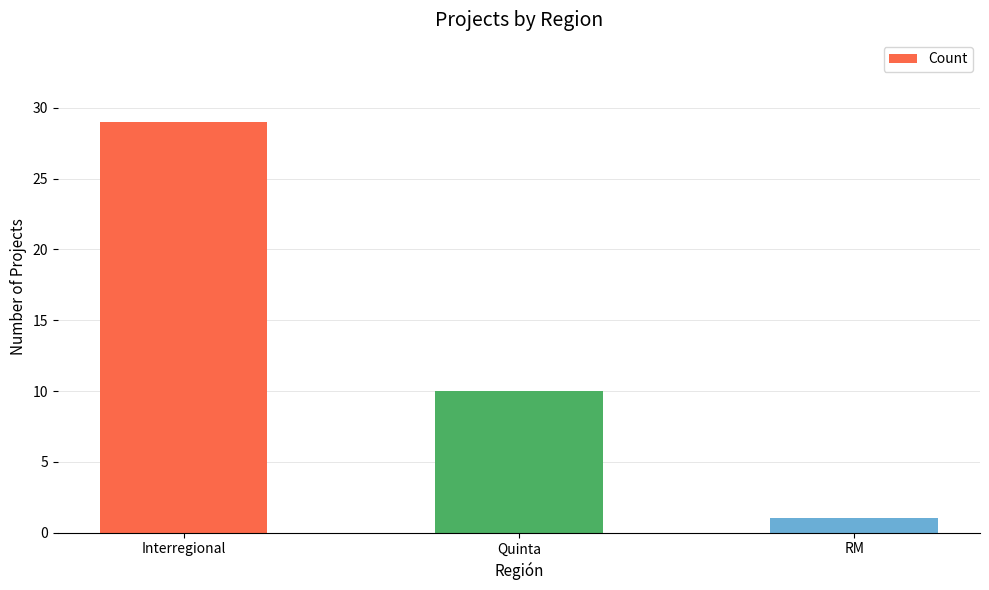

Are the bars grouped side by side (vs. stacked)?

No